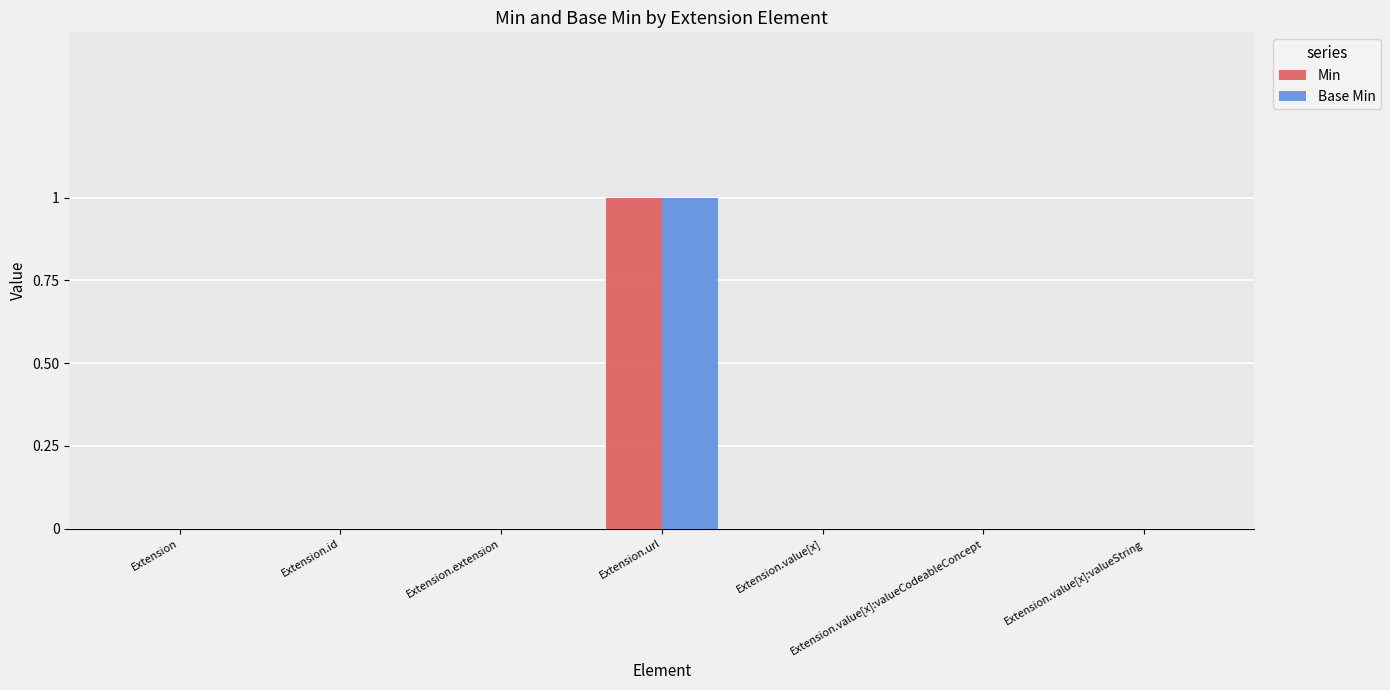

How many groups of bars are there?

7